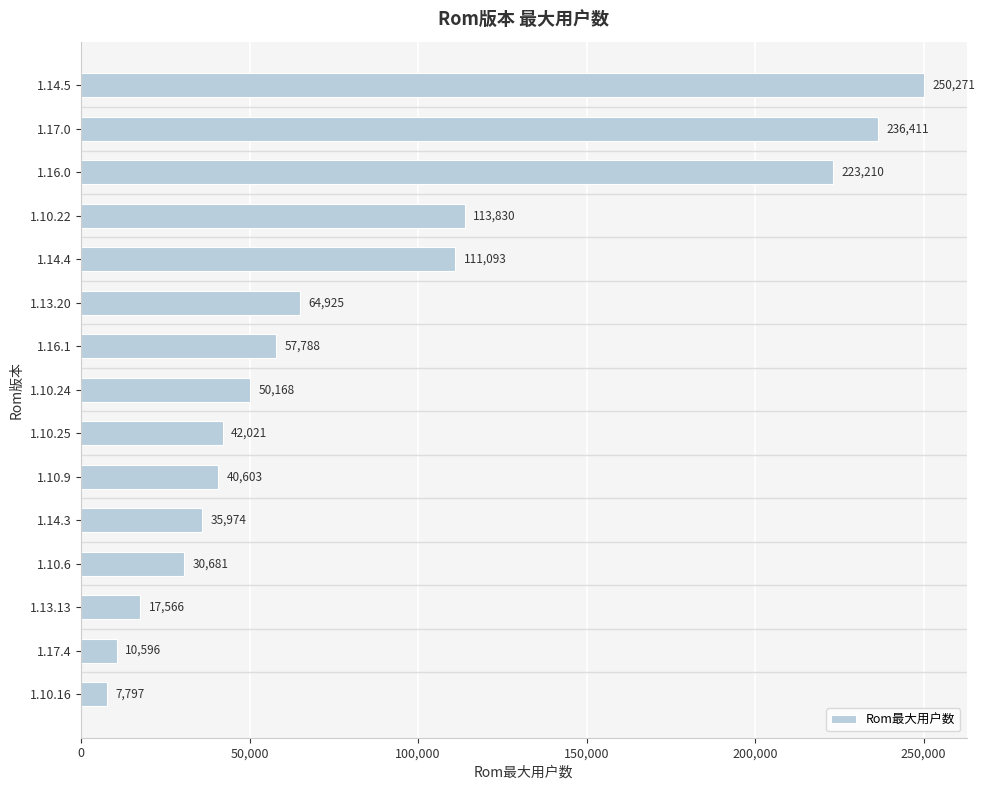

The value at 1.16.1 is 15865. True or false?

False